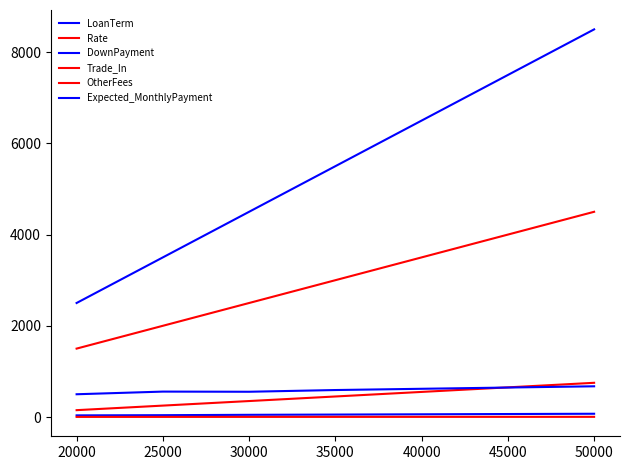

True or false: Expected_MonthlyPayment has a value of 618.7 at 35000.

True